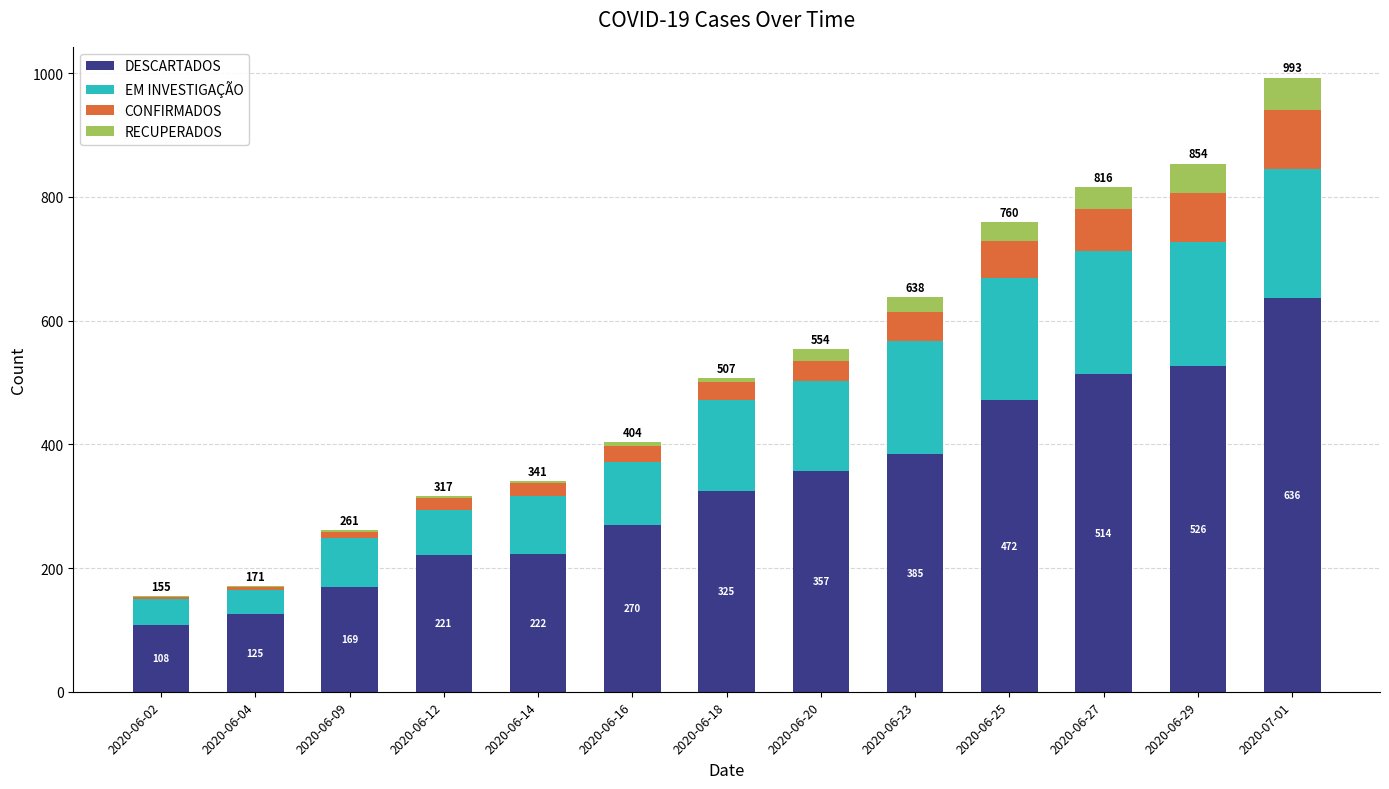

What is the total value across all series at 2020-06-23?

638